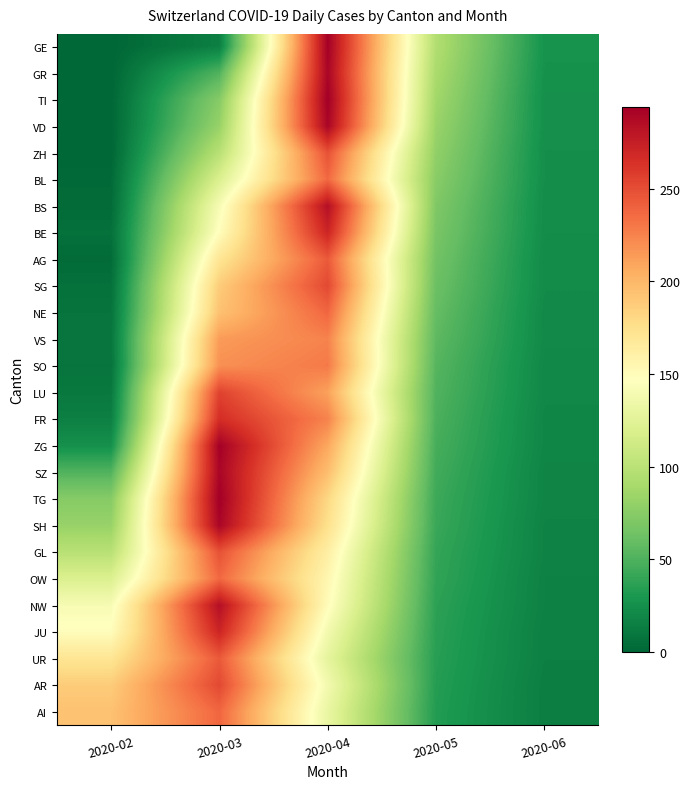

What is the spread (max minus min) of values at 2020-05?

62